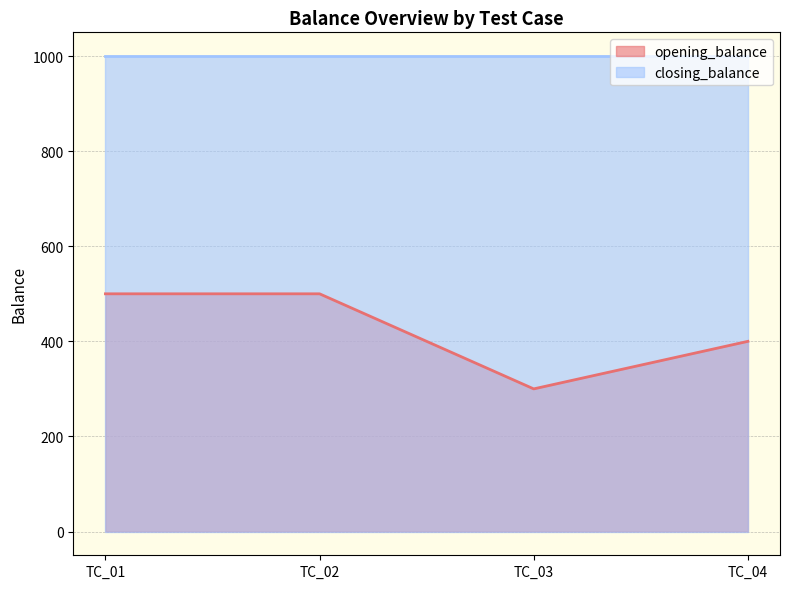

The value at TC_01 is 500. True or false?

True